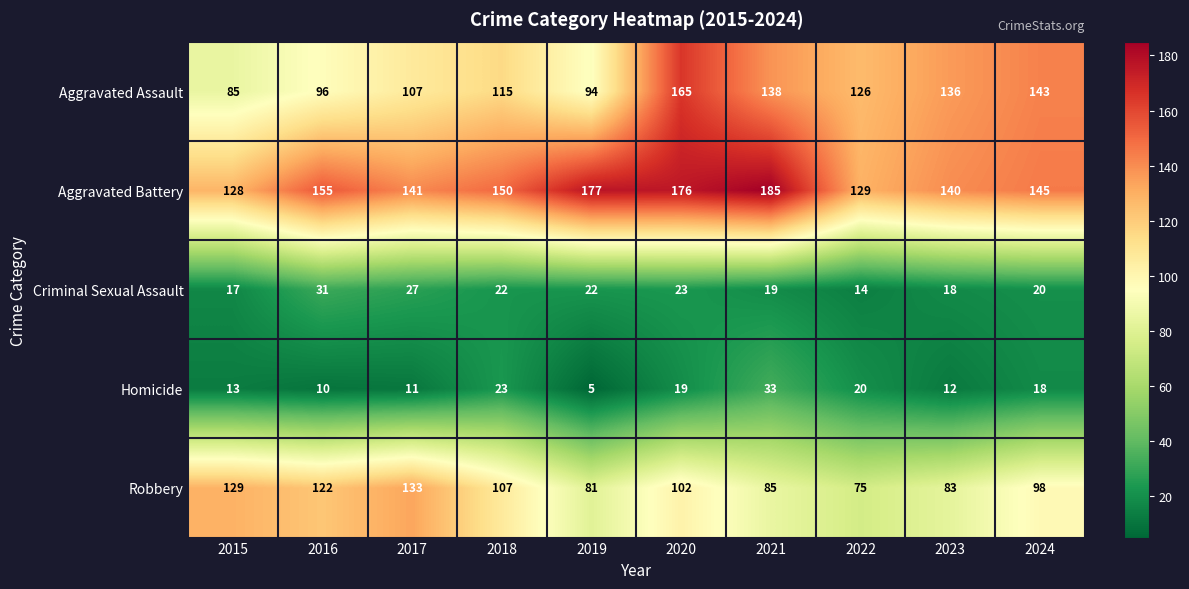

Which label corresponds to the largest value in the chart?

2021